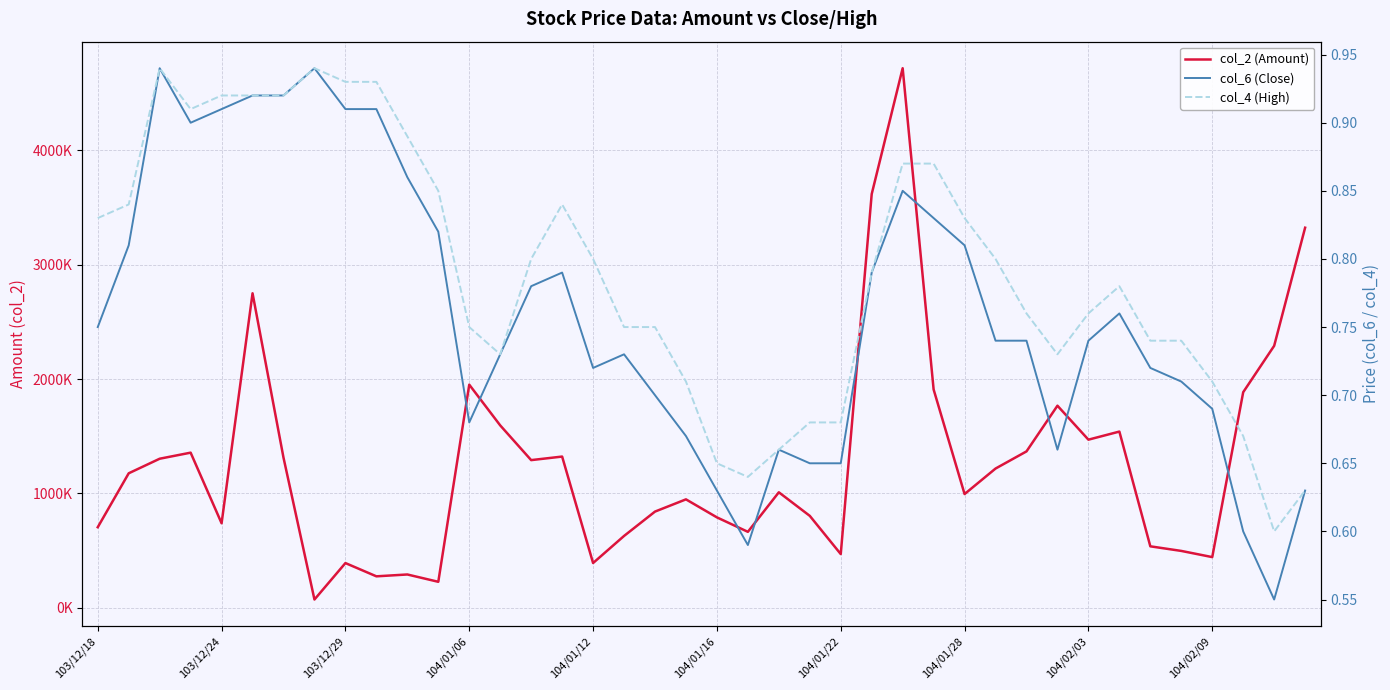

What is the sum of the col_4 (High) values at 10 and 22?

1.6